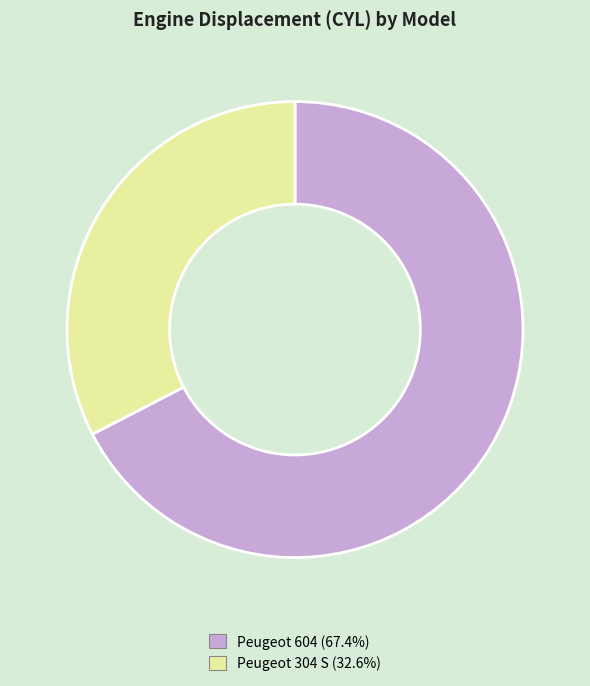

Combined, do Peugeot 604 and Peugeot 304 S account for over 50%?

Yes